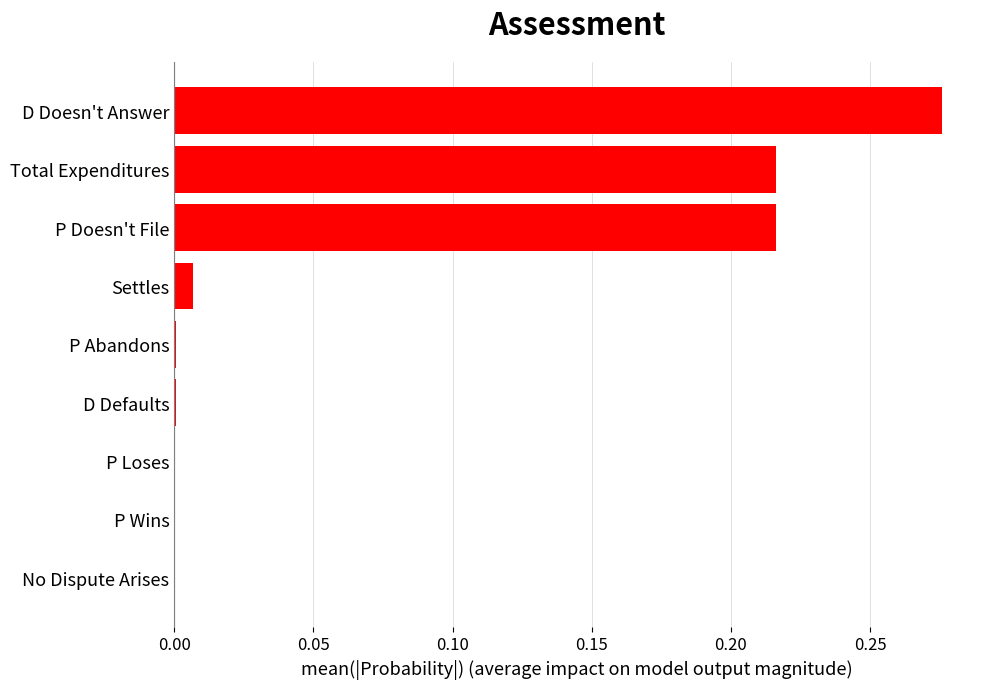

What is the change in value from Settles to Total Expenditures?

+0.2